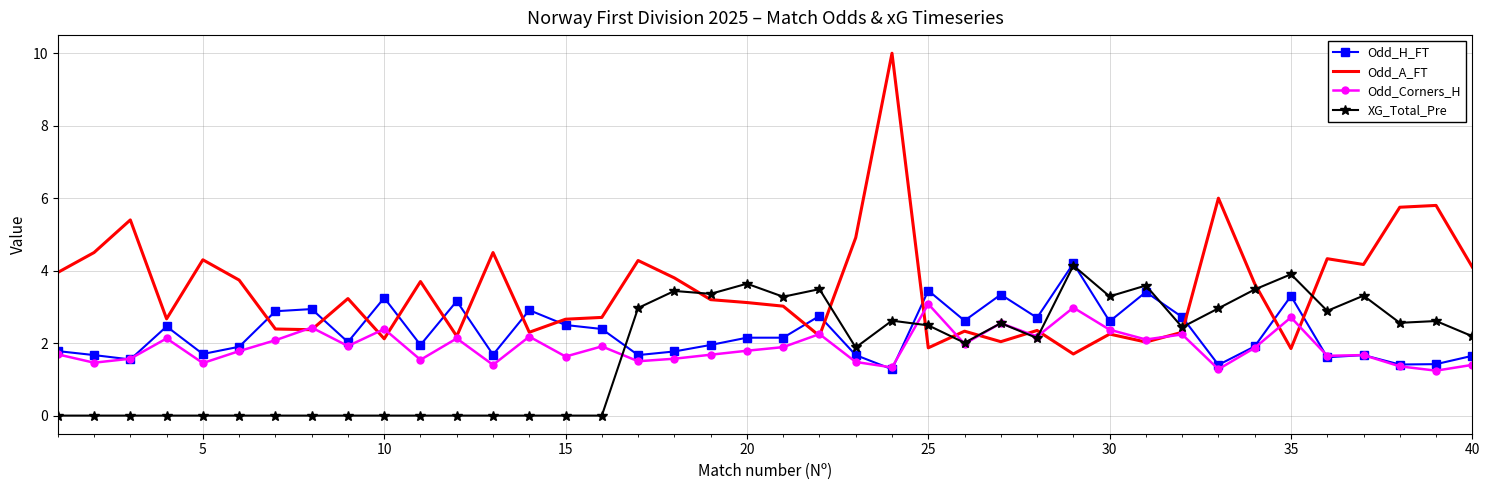

Which series has the largest total across all categories?

Odd_A_FT